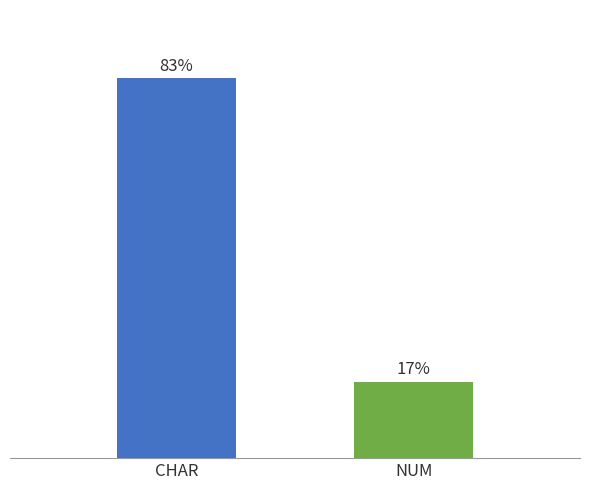

Is it true that the value at CHAR is 43?

False